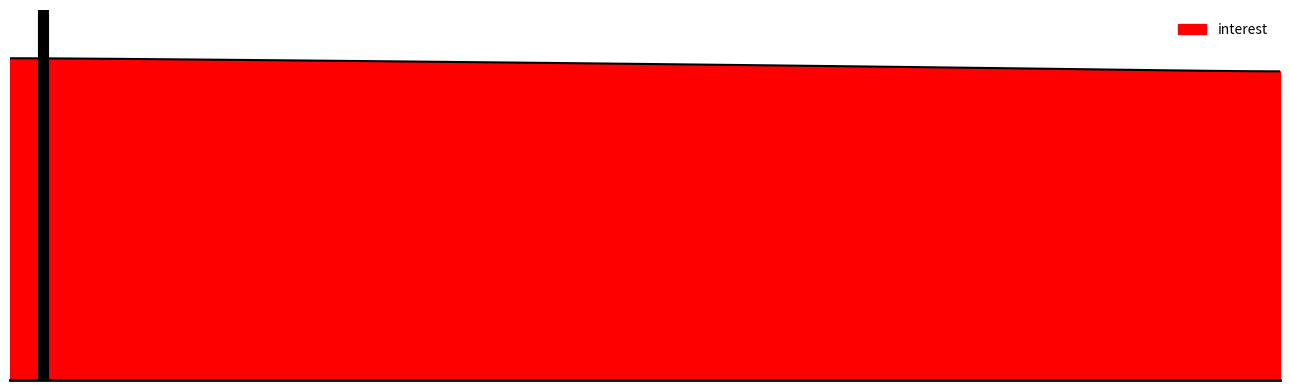

Is this an area chart (filled region under the line)?

Yes